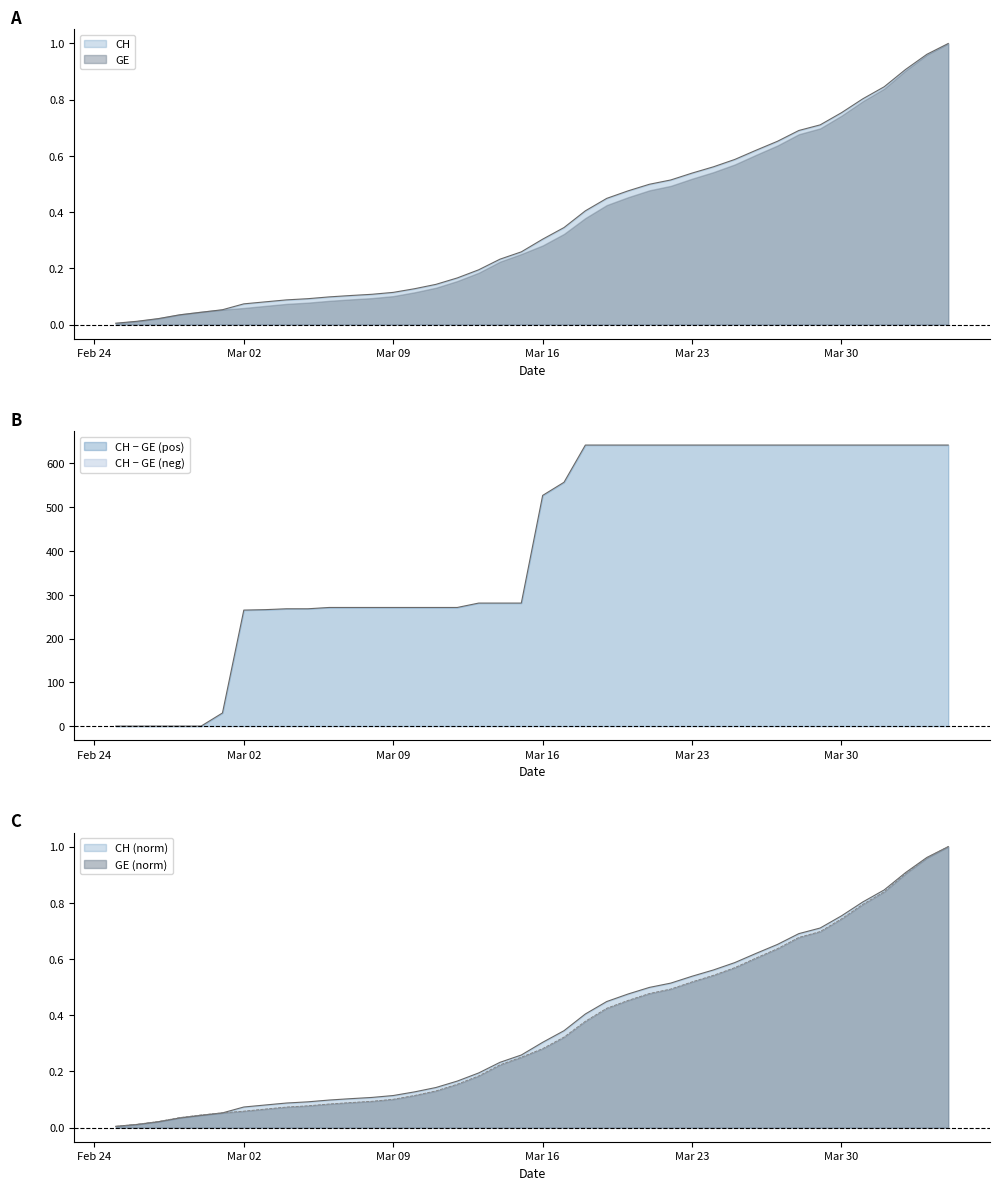

True or false: CH has more than 1 points higher than both neighbors.

False